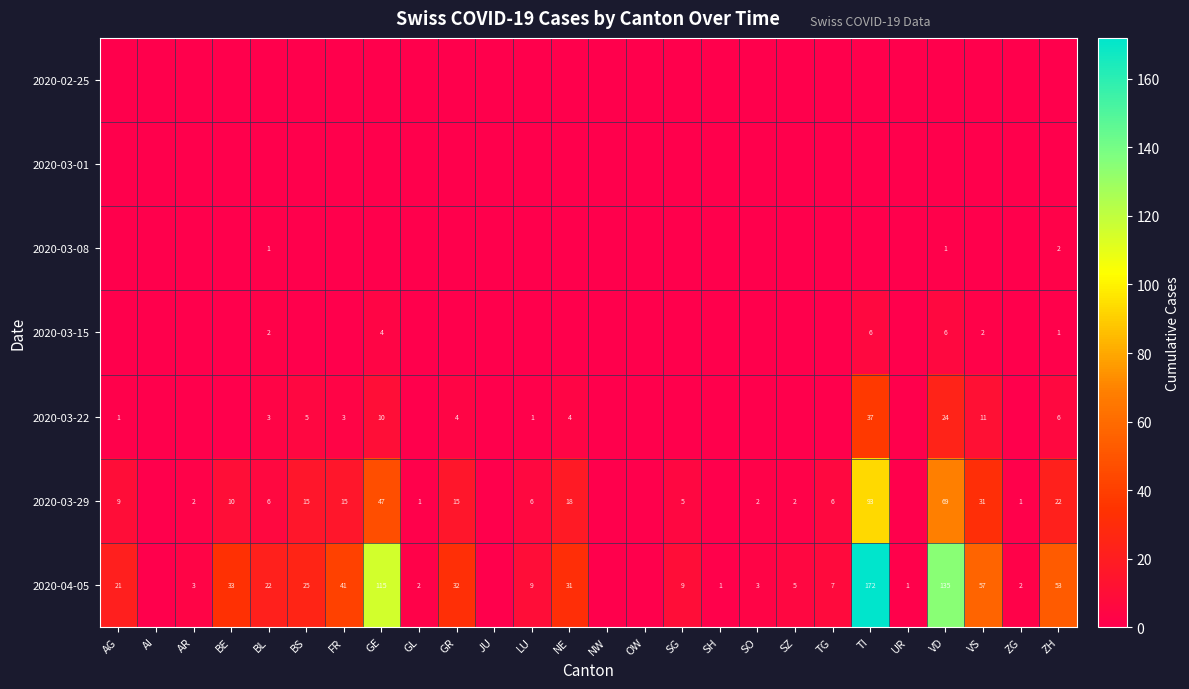

What is the difference between the 2020-03-29 values at ZH and SO?

20